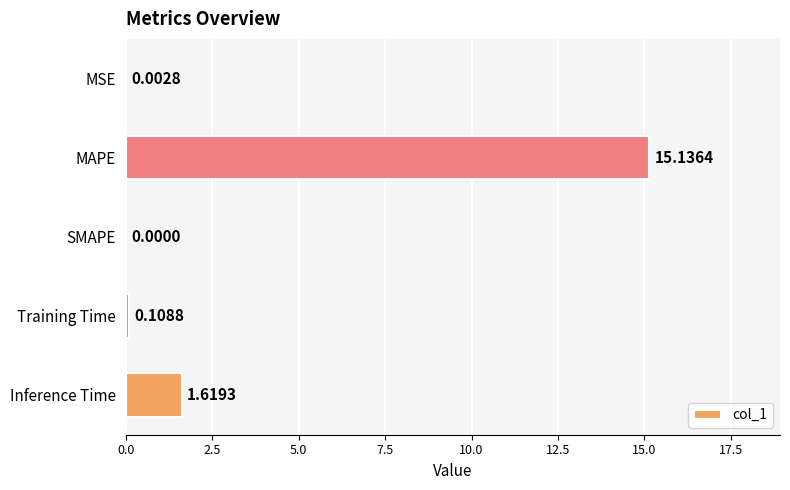

Which label corresponds to the largest value in the chart?

MAPE